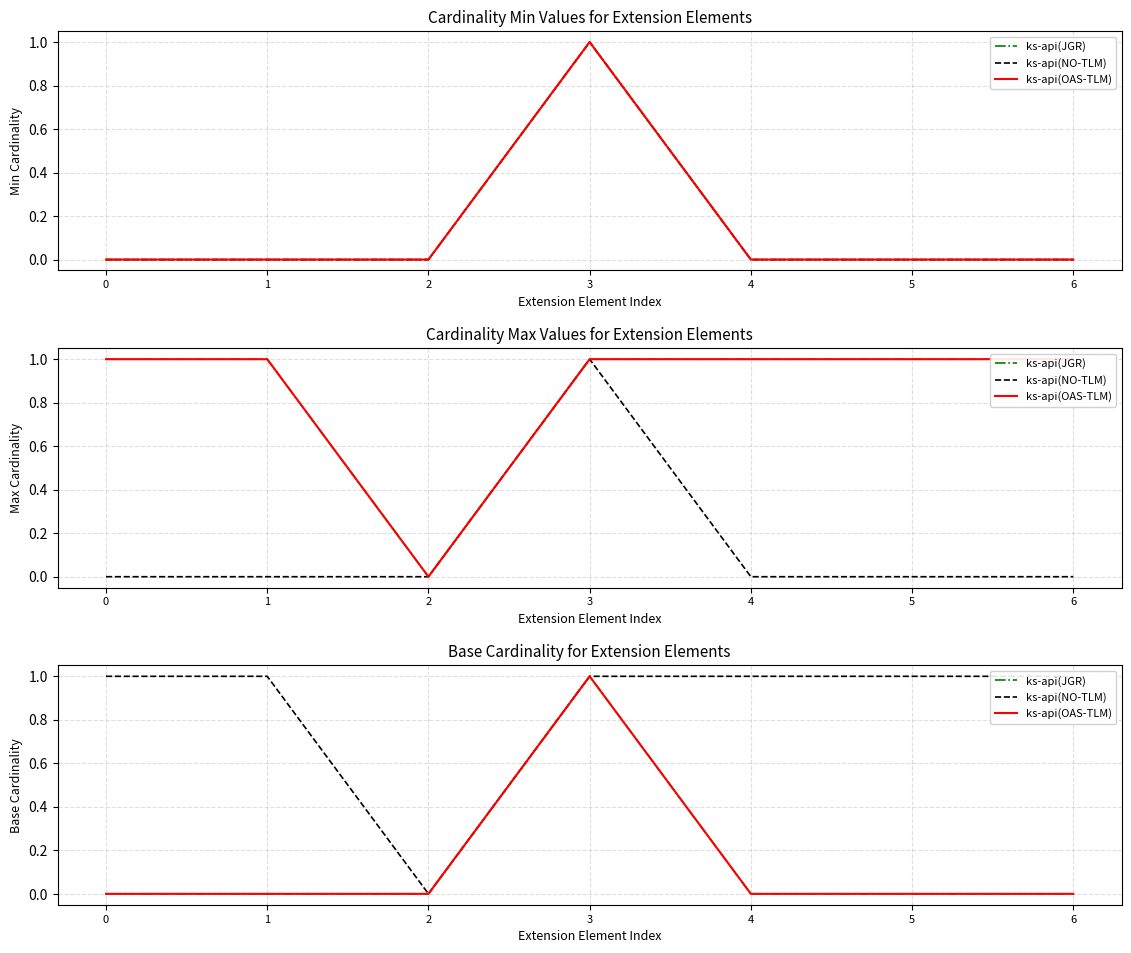

Which series has the largest range (max minus min)?

ks-api(JGR)